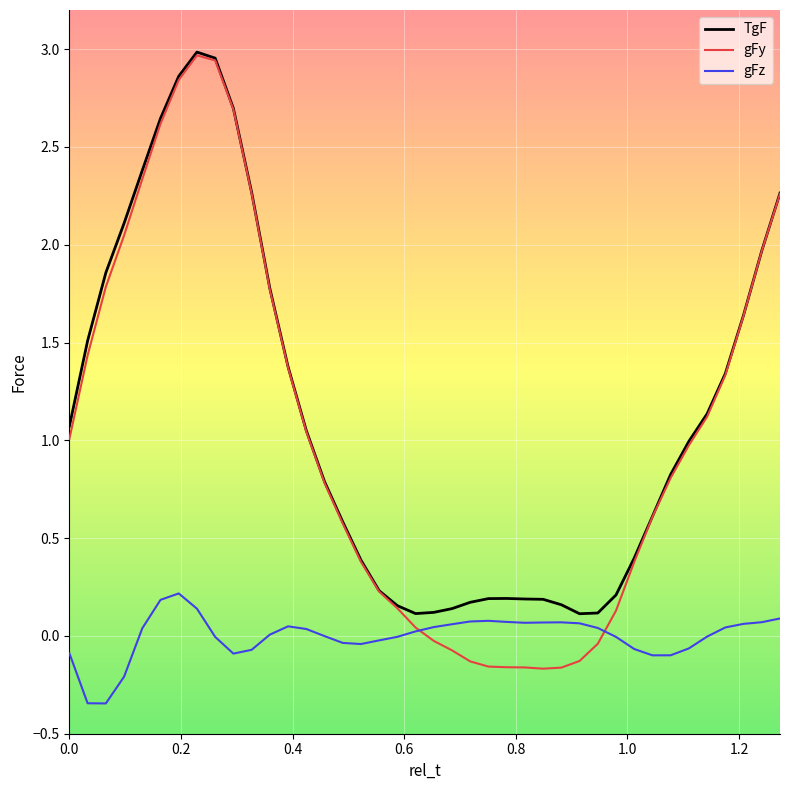

Does the chart have visible grid lines?

Yes